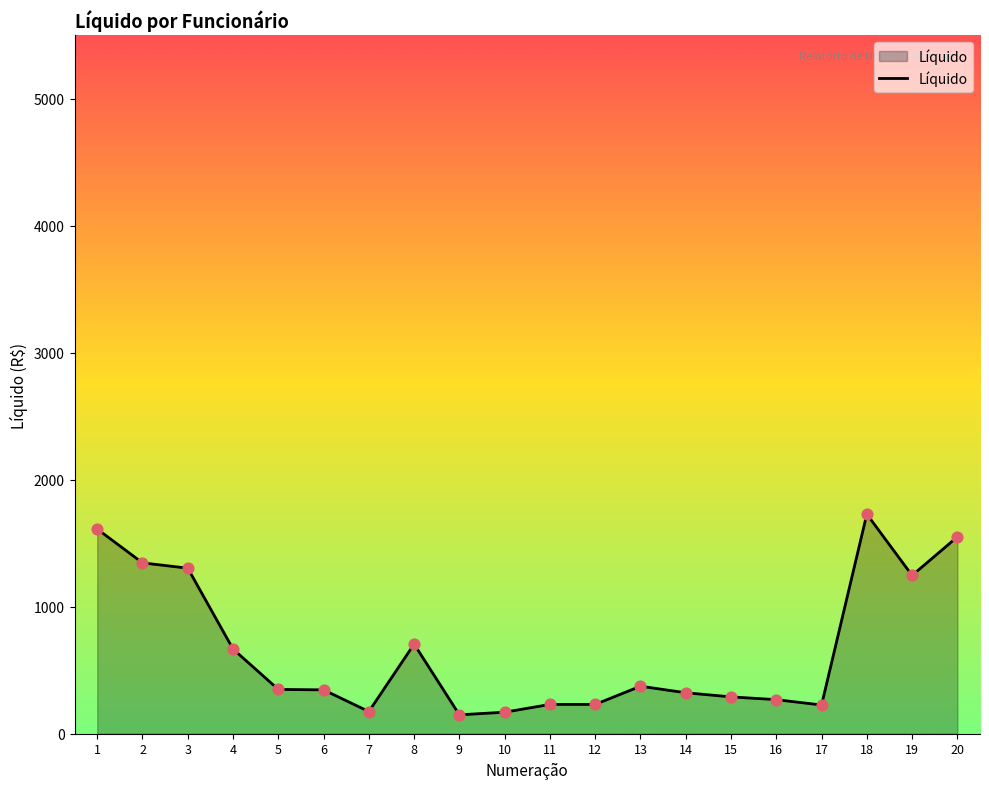

Which has a higher value, 4 or 16?

4